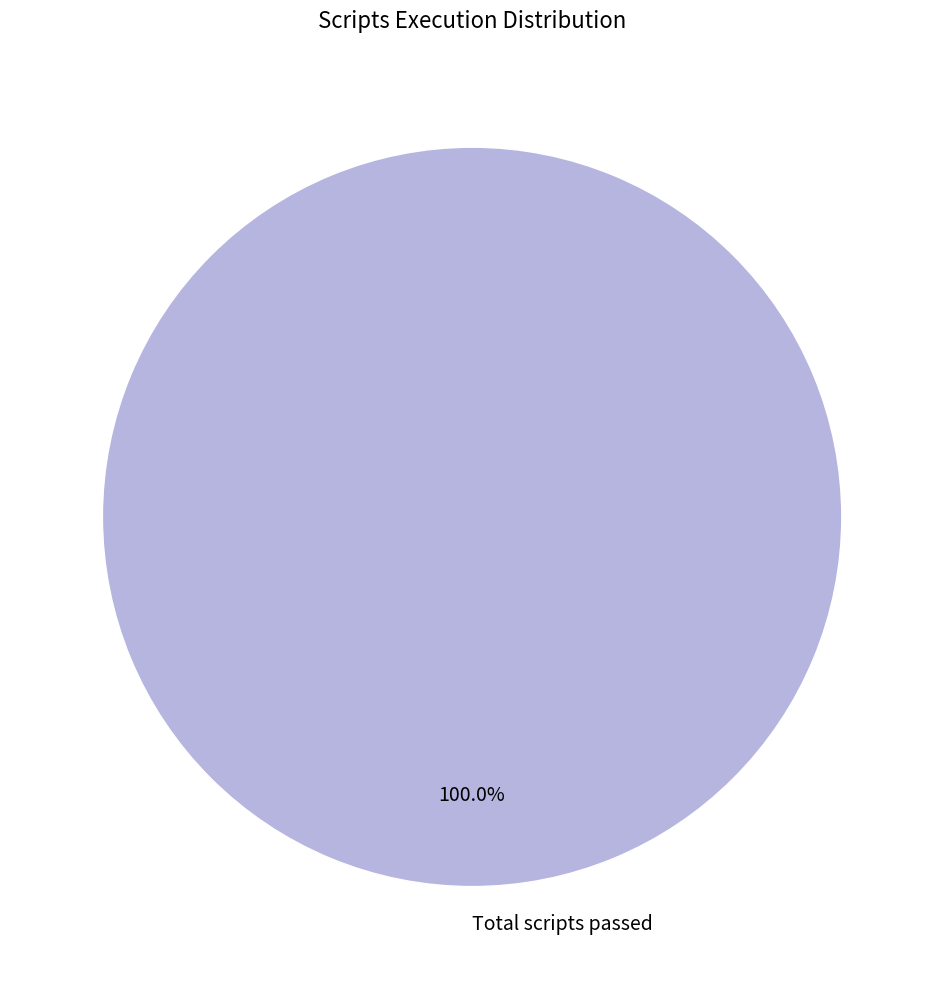

Is there a majority slice in this chart?

Yes